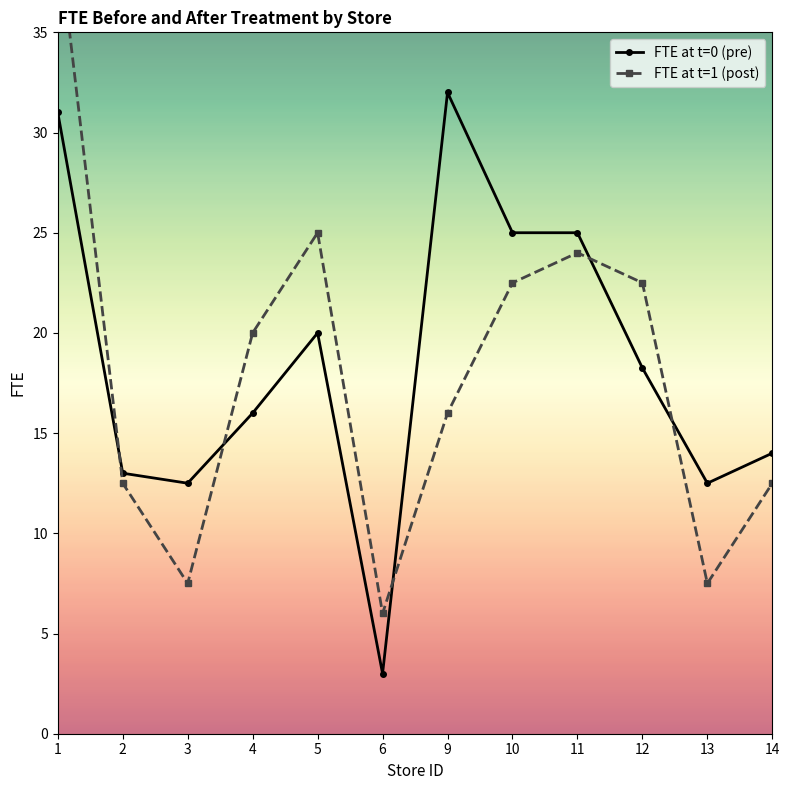

Reading right to left, extract all data points from this chart.

FTE at t=0 (pre): 14.0	12.5	18.2	25.0	25.0	32.0	3.0	20.0	16.0	12.5	13.0	31.0
FTE at t=1 (post): 12.5	7.5	22.5	24.0	22.5	16.0	6.0	25.0	20.0	7.5	12.5	40.0